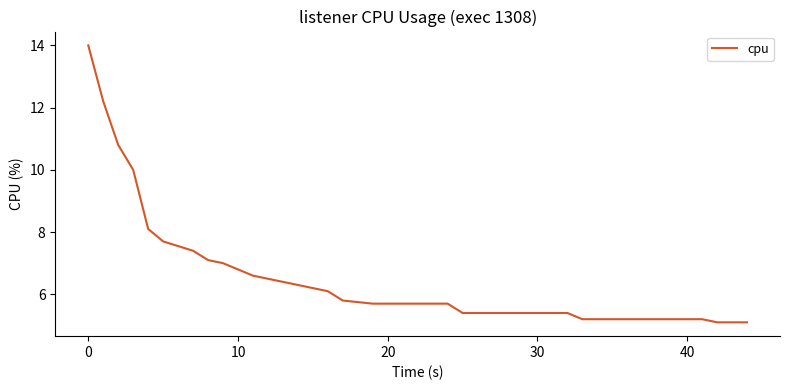

What is the greatest value displayed?

14.0